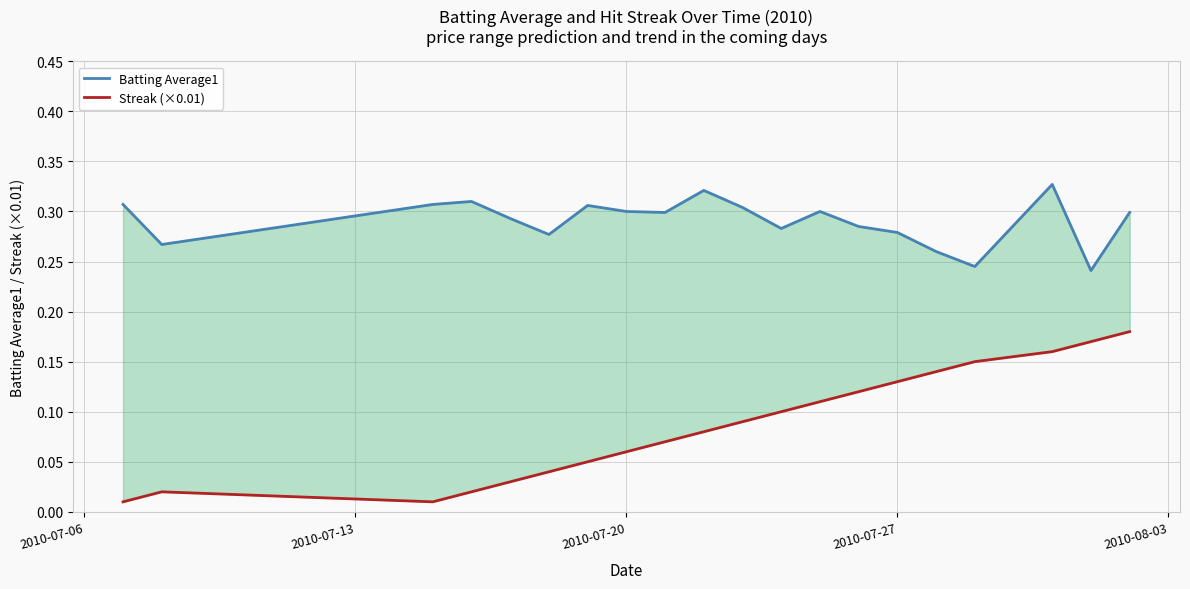

True or false: Batting Average1 has a value of 0.1 at 18.

False